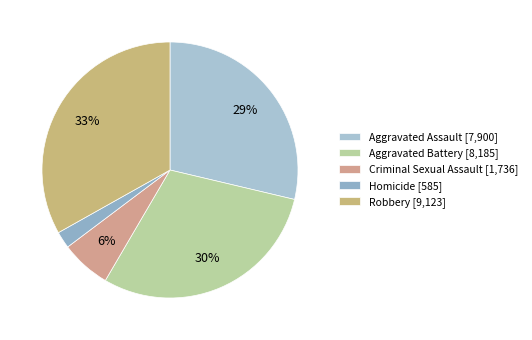

What portion of the pie excludes Aggravated Battery?

70.3%